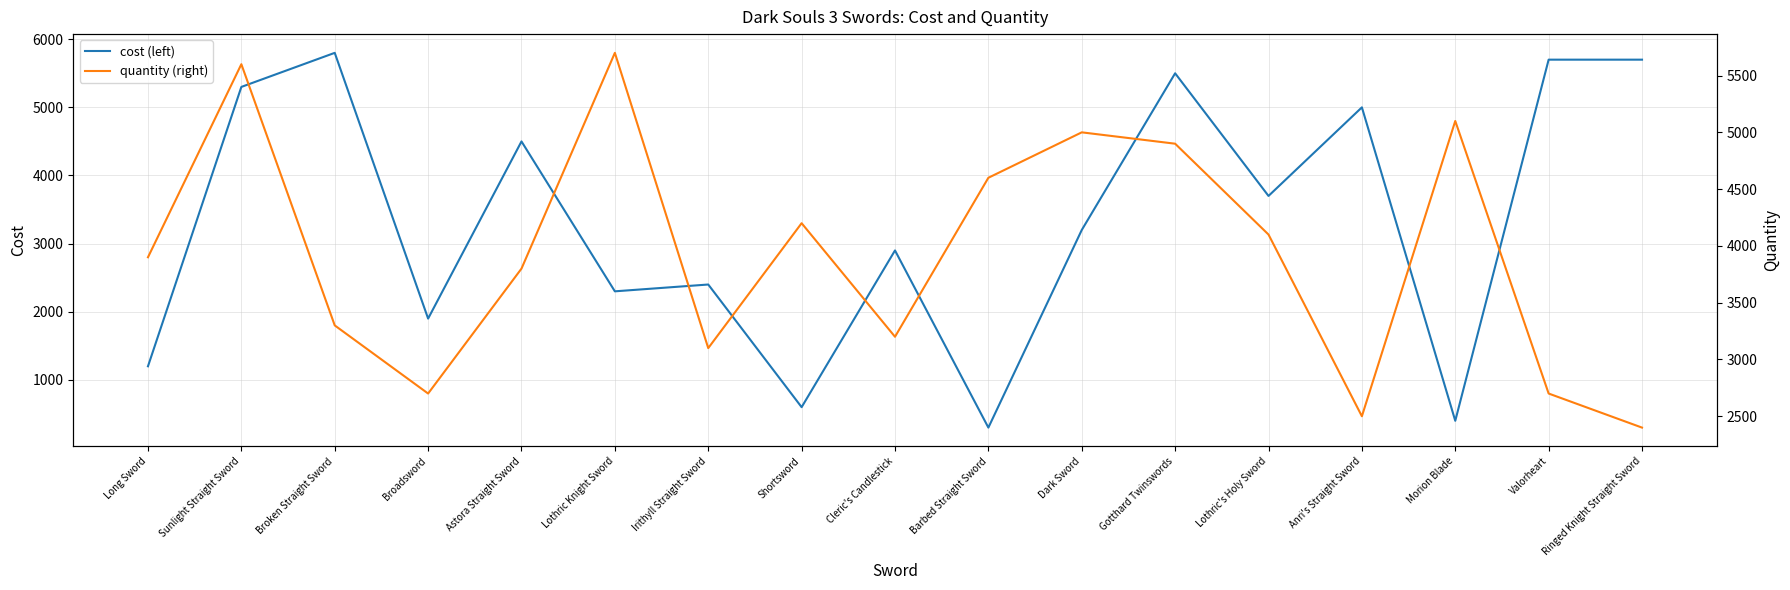

The cost (left) series shows 5500 at Gotthard Twinswords. True or false?

True